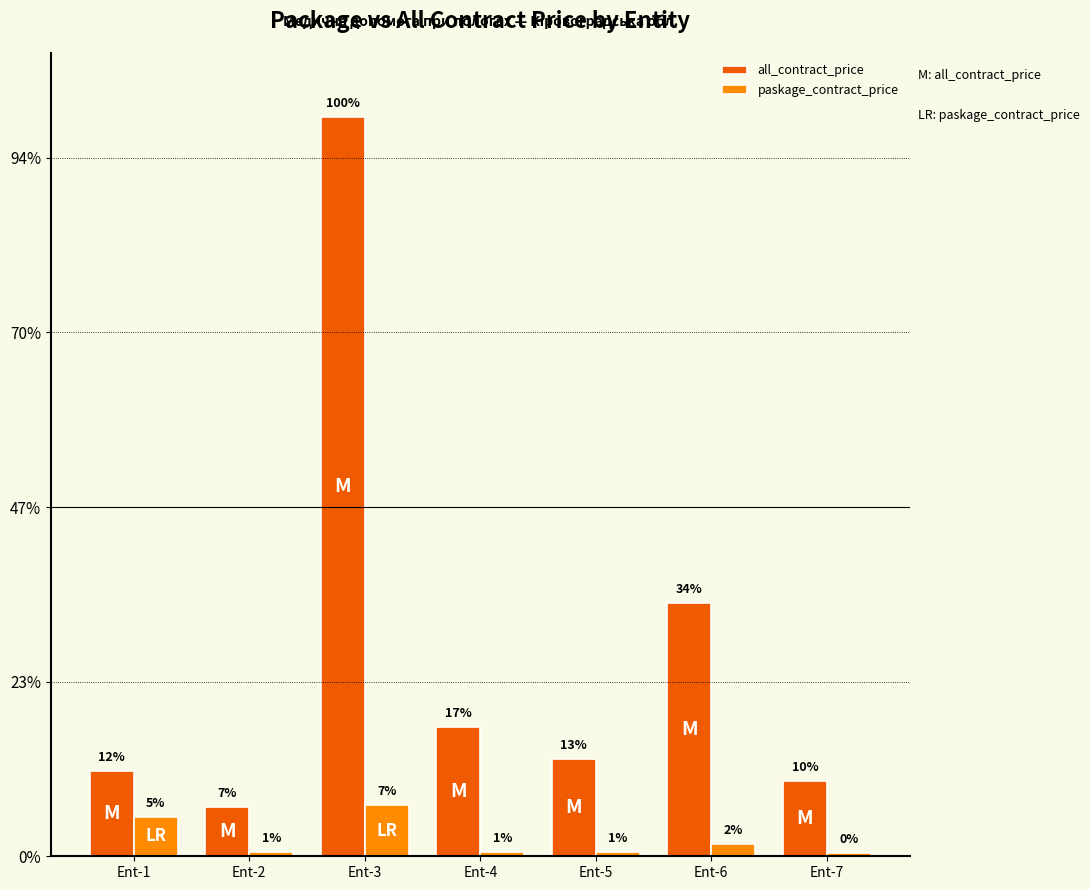

Which series has the widest spread of values?

all_contract_price